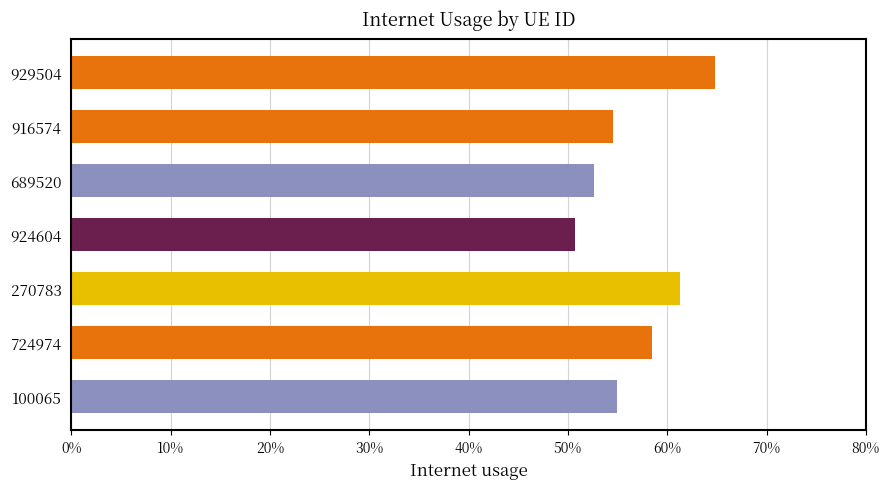

Does the chart contain any negative values?

No